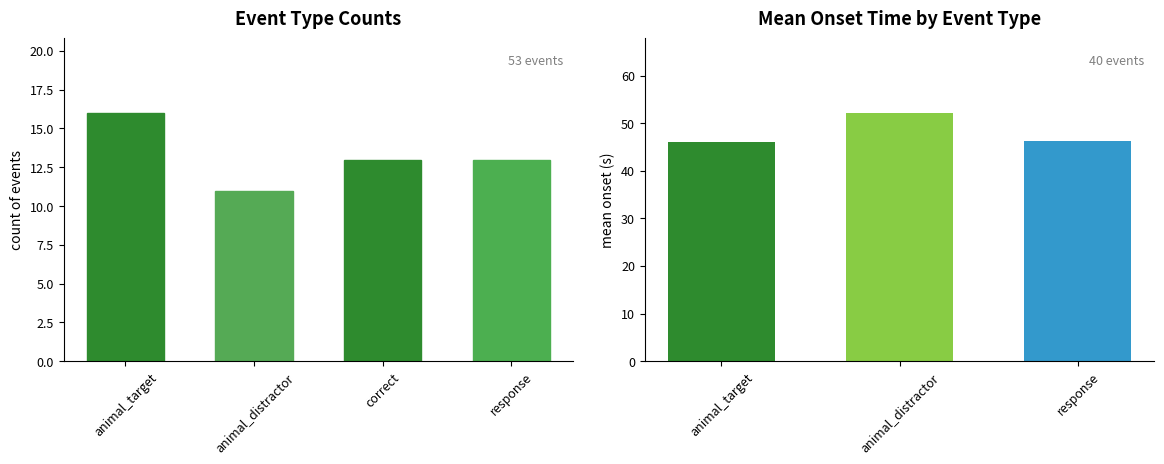

What is the approximate value at correct?

13